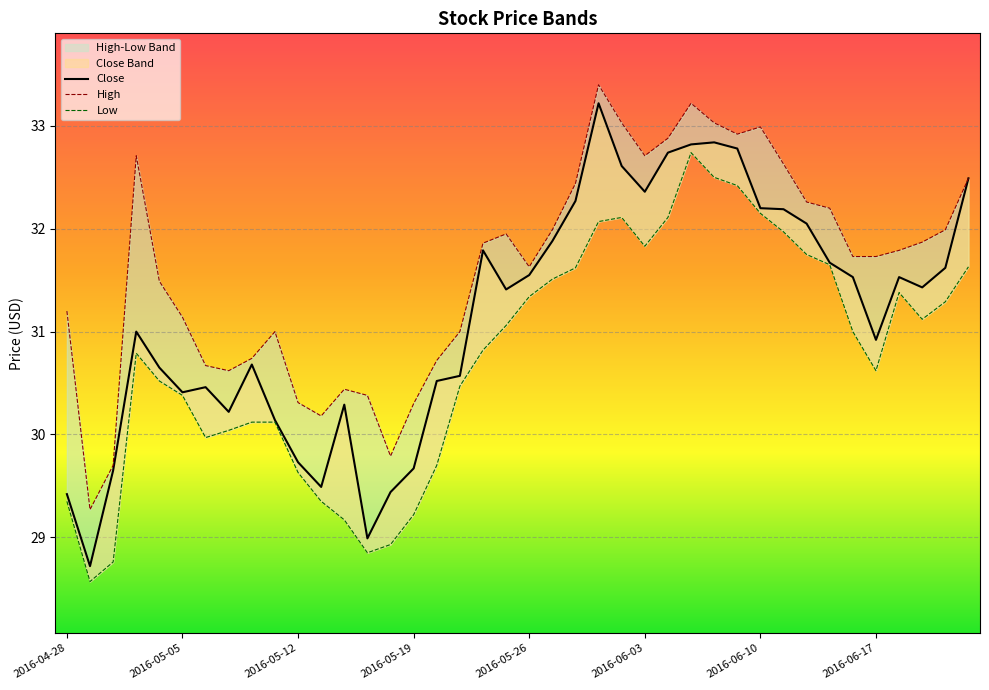

What is the label of the 34th point from the right?

2016-05-06